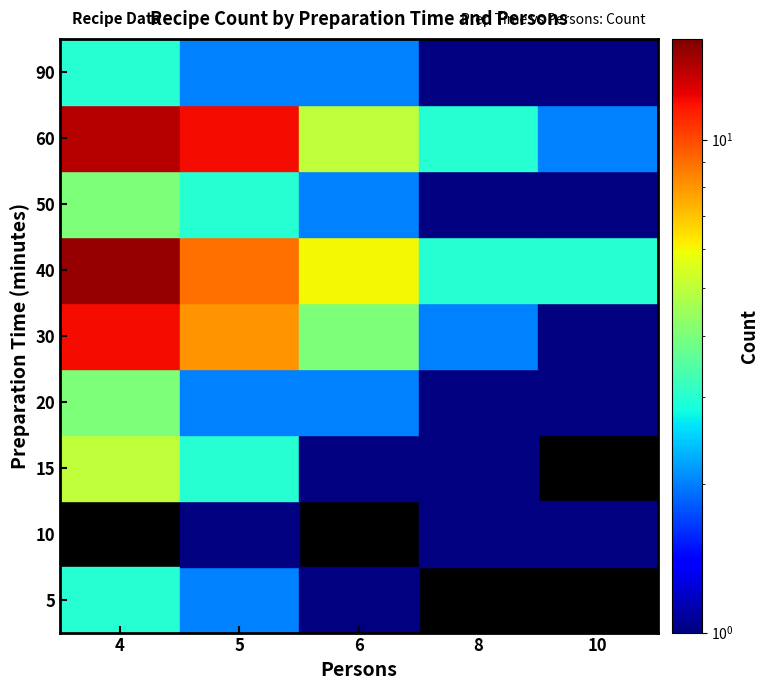

The value of 10 at 20 is 1. True or false?

False